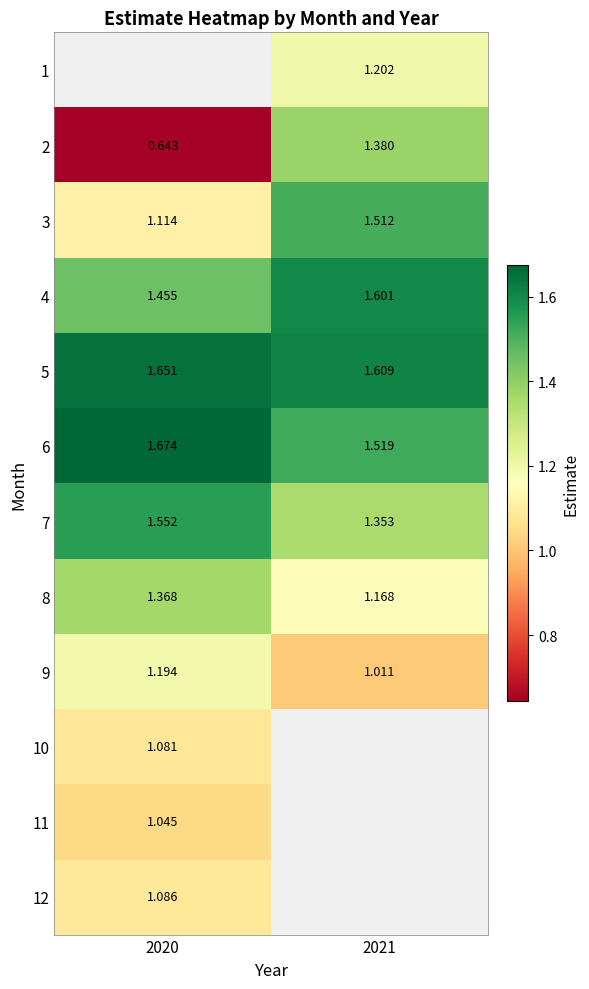

Is it true that 5 equals 0.9 at 2021?

False